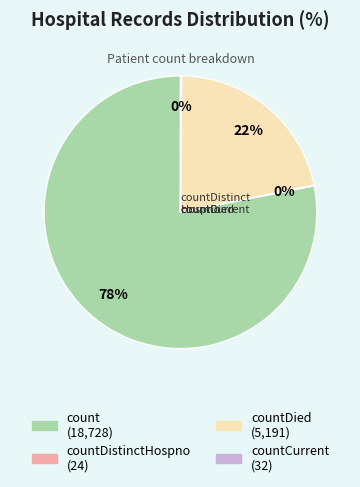

Is there a majority slice in this chart?

Yes